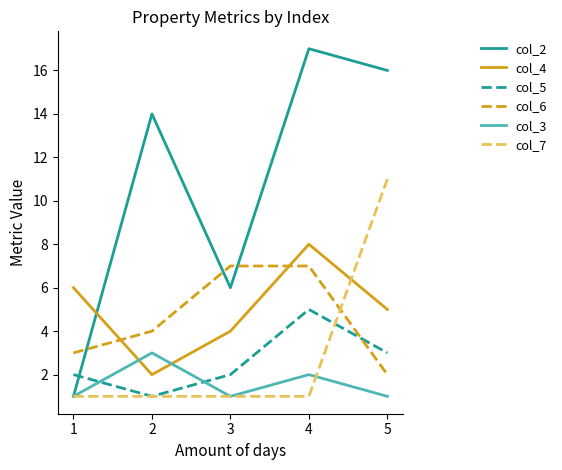

What is the sum of the col_6 values at 3 and 1?

10